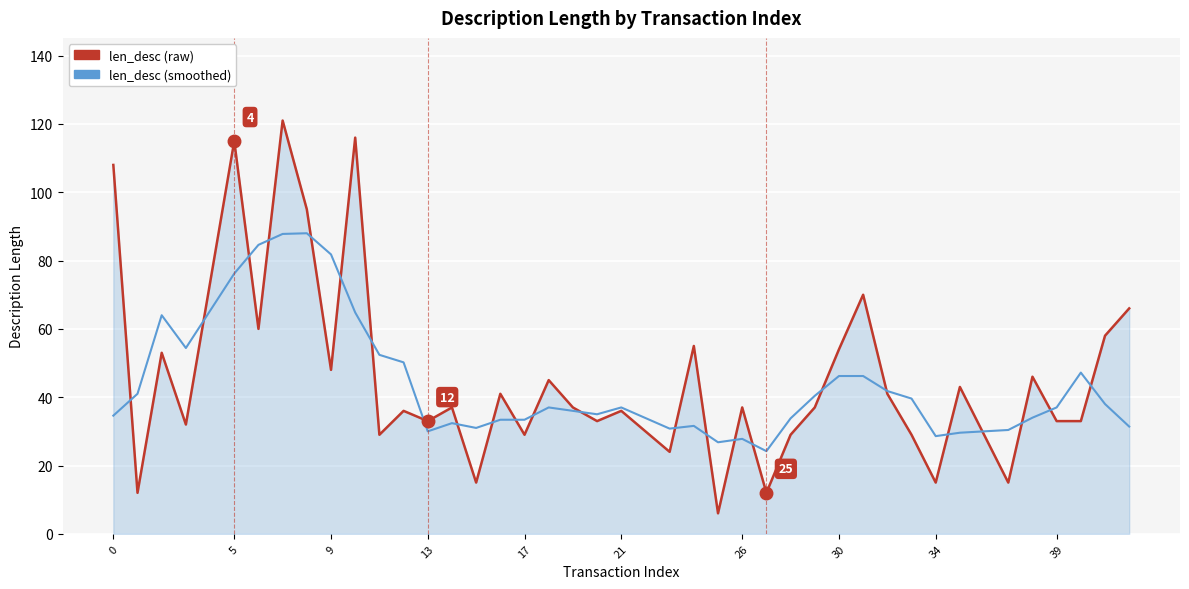

What is the minimum value shown in the chart?

6.0